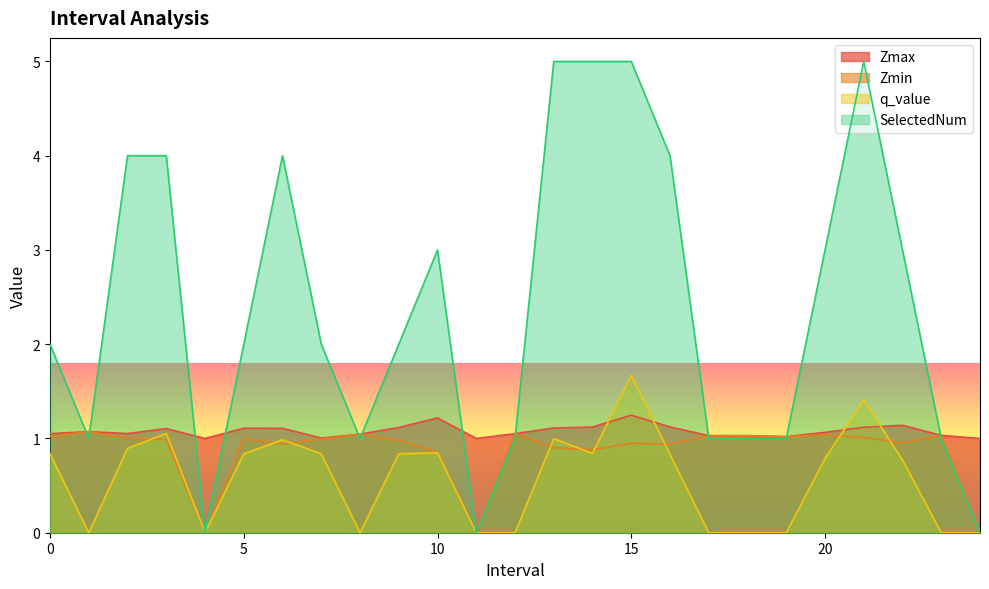

How many categories are shown in the chart?

25